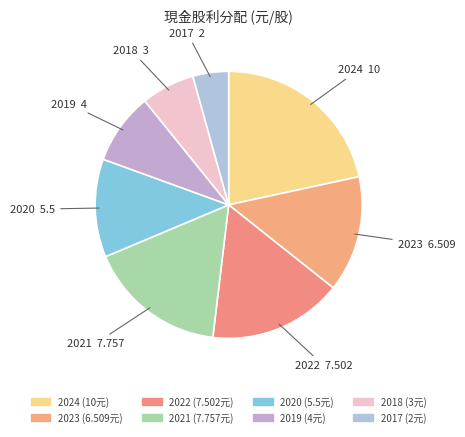

What is the ratio of the value at 2017 to the value at 2019?

0.5